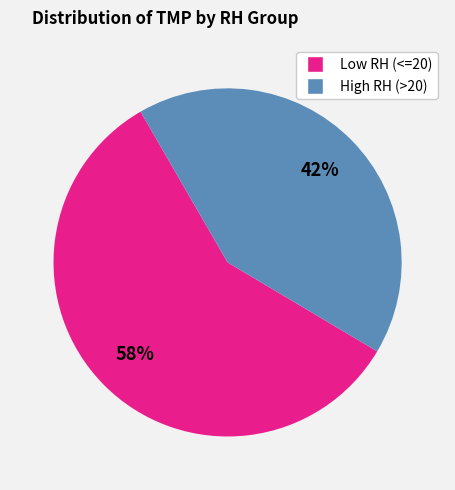

How many slices are in this pie chart?

2